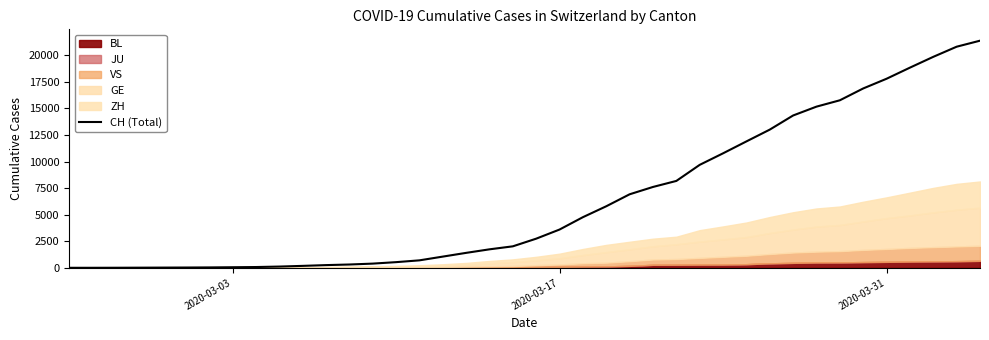

What is the highest value of the CH (Total) series?

21368